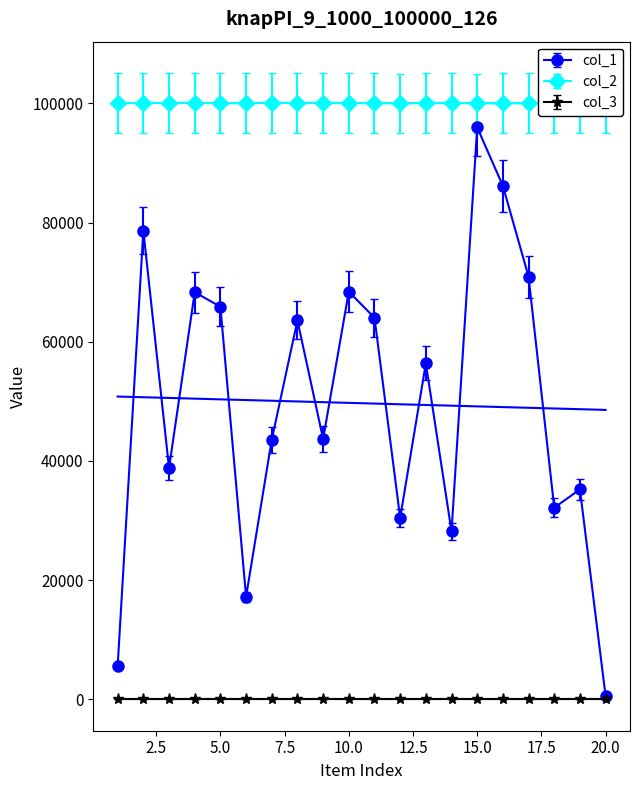

Is it true that col_2 equals 148860 at 10.0?

False